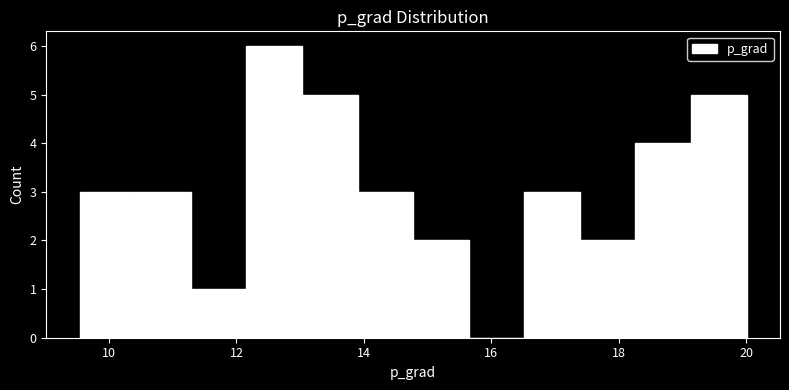

Reading left to right, transcribe this chart: for each bar, give the range it covers on the x-axis and its height. Neither the bar edges nor the heights are printed on the chart, so give them approximately, as read against the axes.

9.6 to 10.4: 3
10.4 to 11.2: 3
11.2 to 12.2: 1
12.2 to 13.0: 6
13.0 to 14.0: 5
14.0 to 14.8: 3
14.8 to 15.6: 2
15.6 to 16.6: 0
16.6 to 17.4: 3
17.4 to 18.2: 2
18.2 to 19.2: 4
19.2 to 20.0: 5